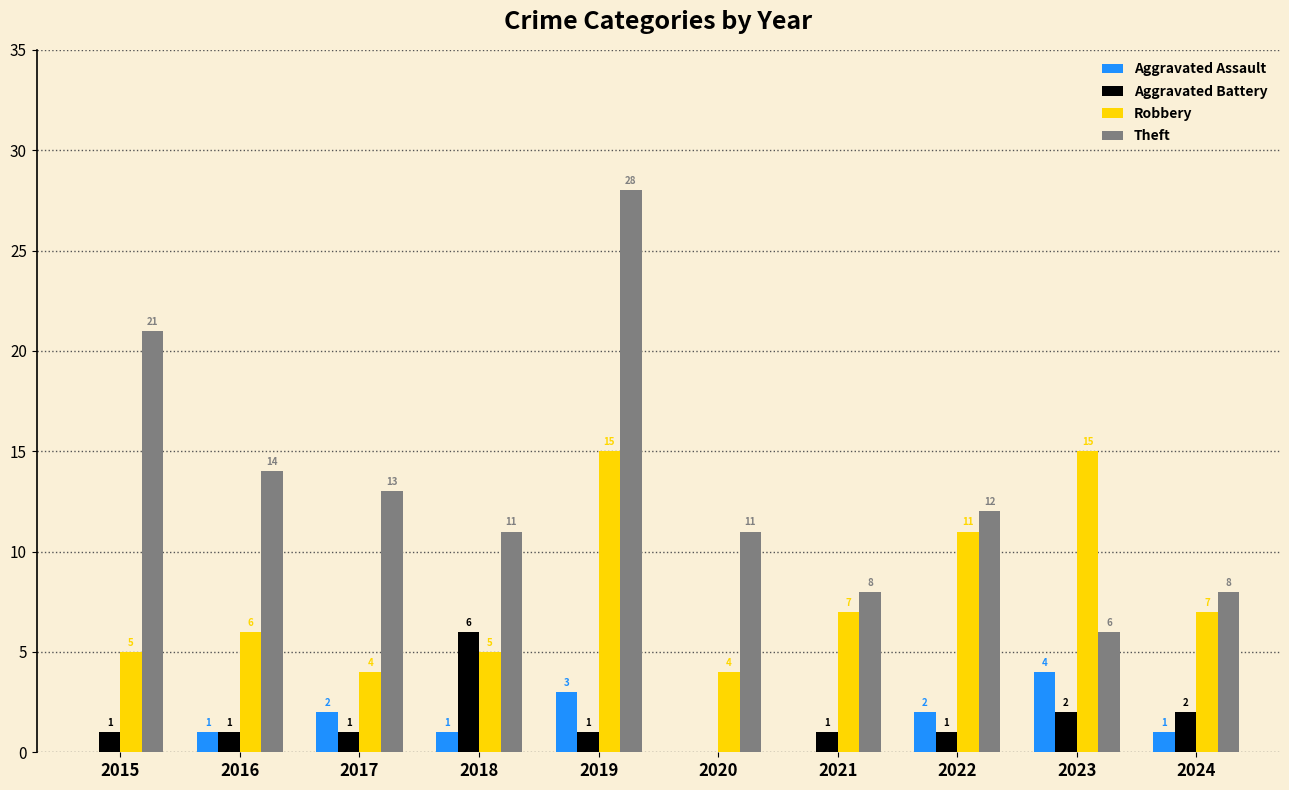

How many groups of bars are there?

10